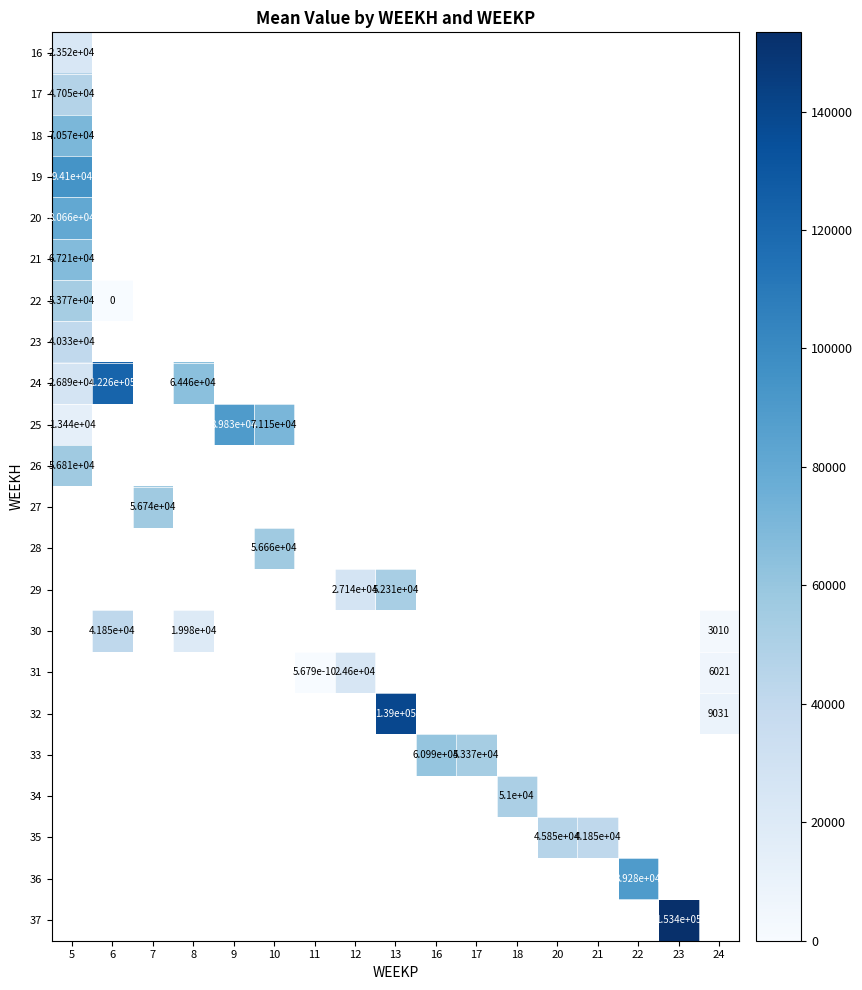

What is the maximum value shown in the chart?

153381.9